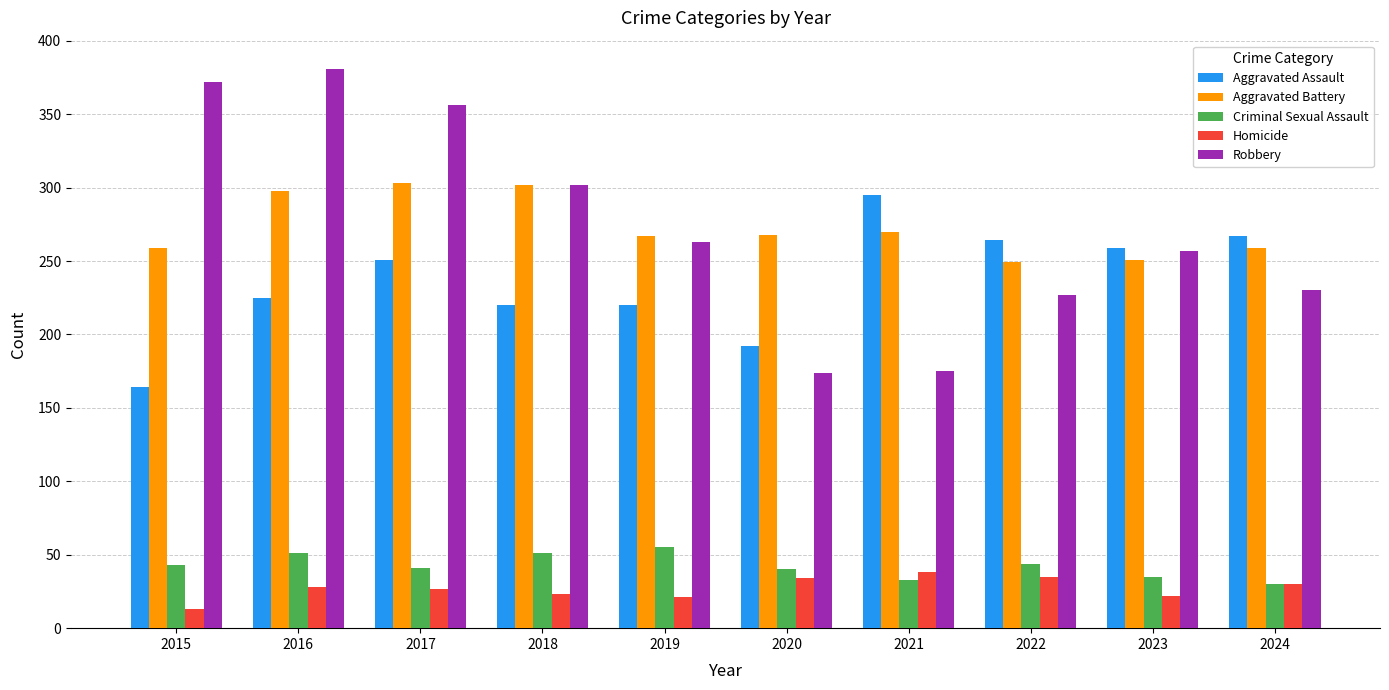

How many bars are there in each group?

5